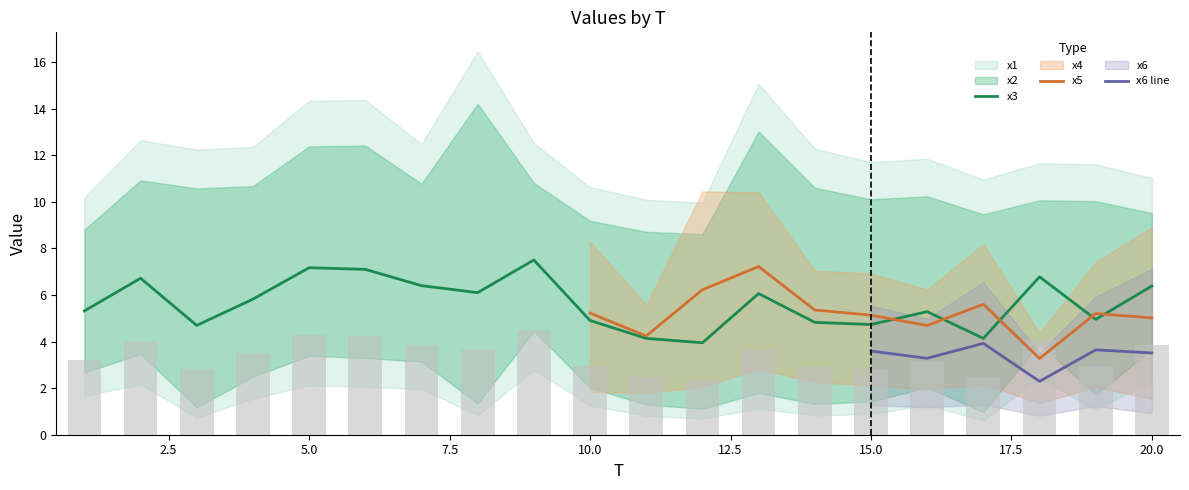

What is the minimum value for x3?

3.9